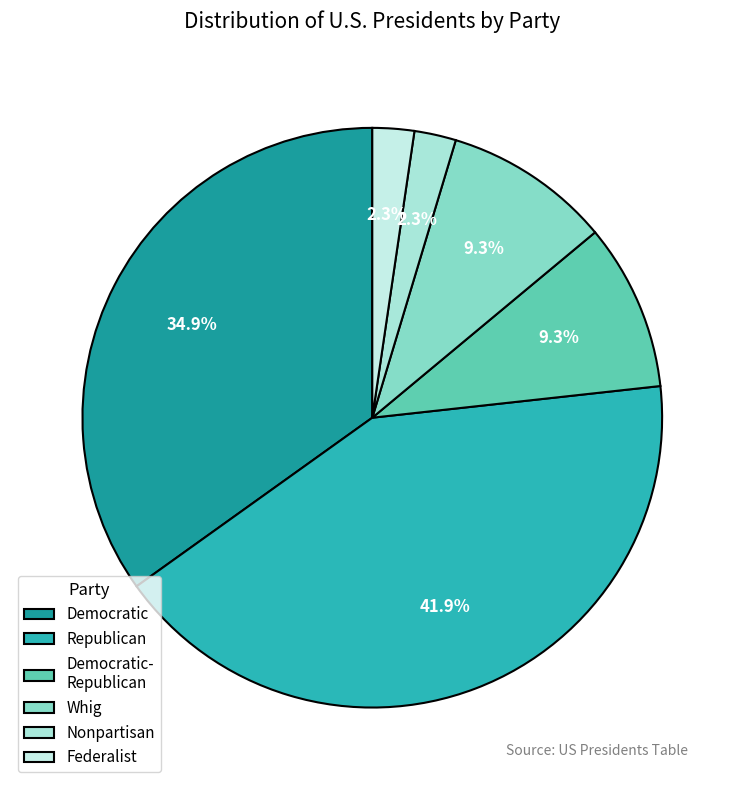

To the nearest percent, what portion does Nonpartisan represent?

2%